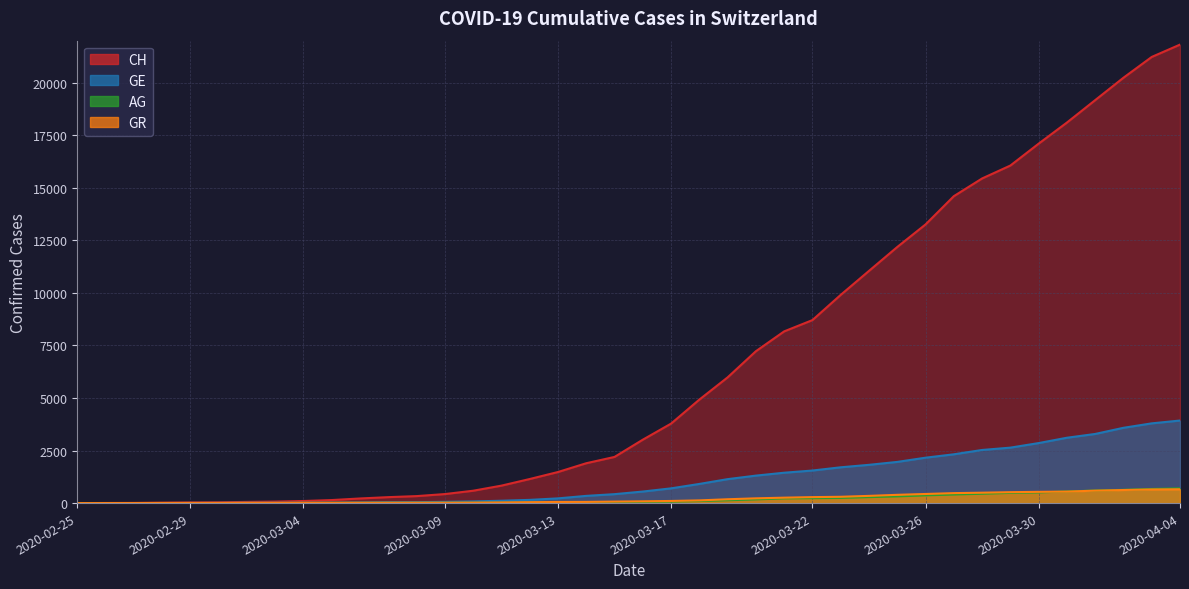

Which category has the lowest value in the GR series?

2020-02-25